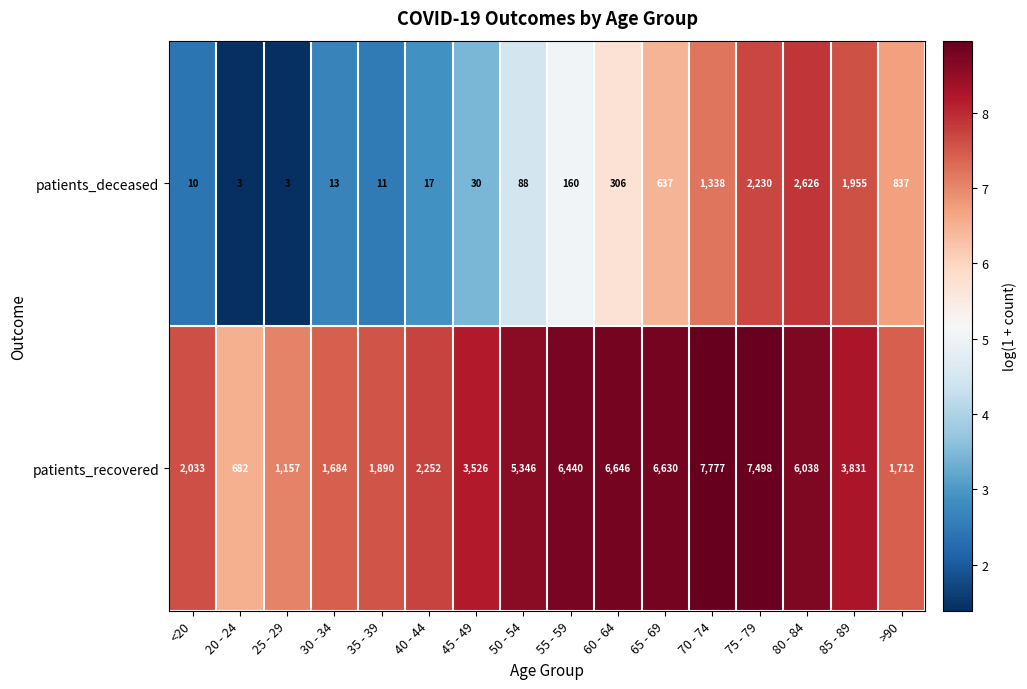

How many series are shown in this chart?

2